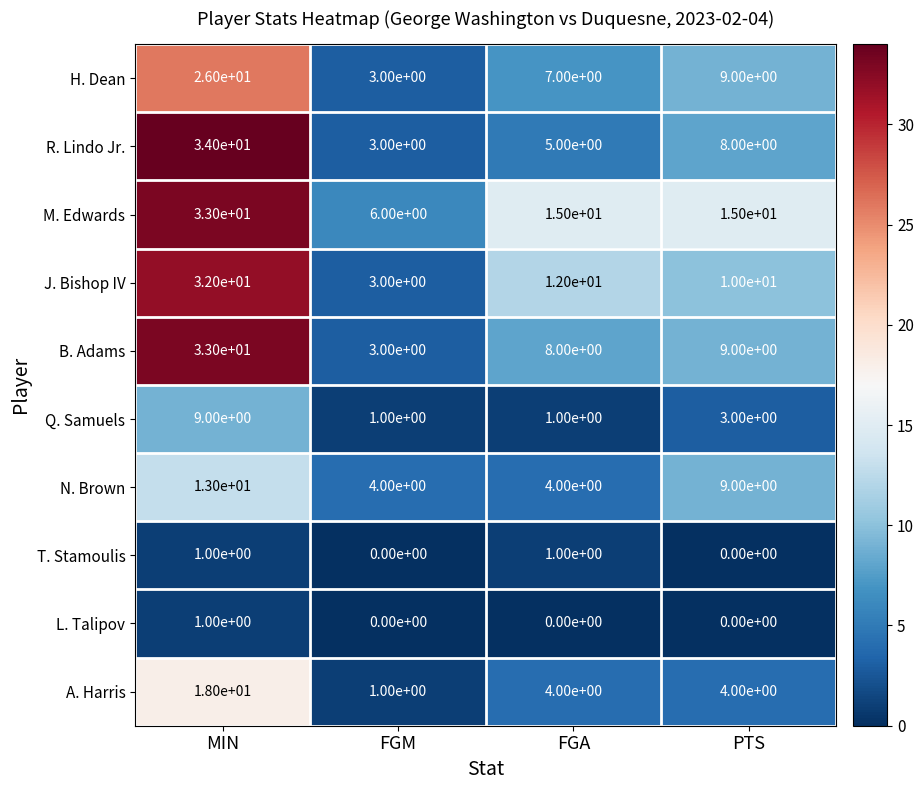

True or false: H. Dean has a value of 4 at FGM.

False